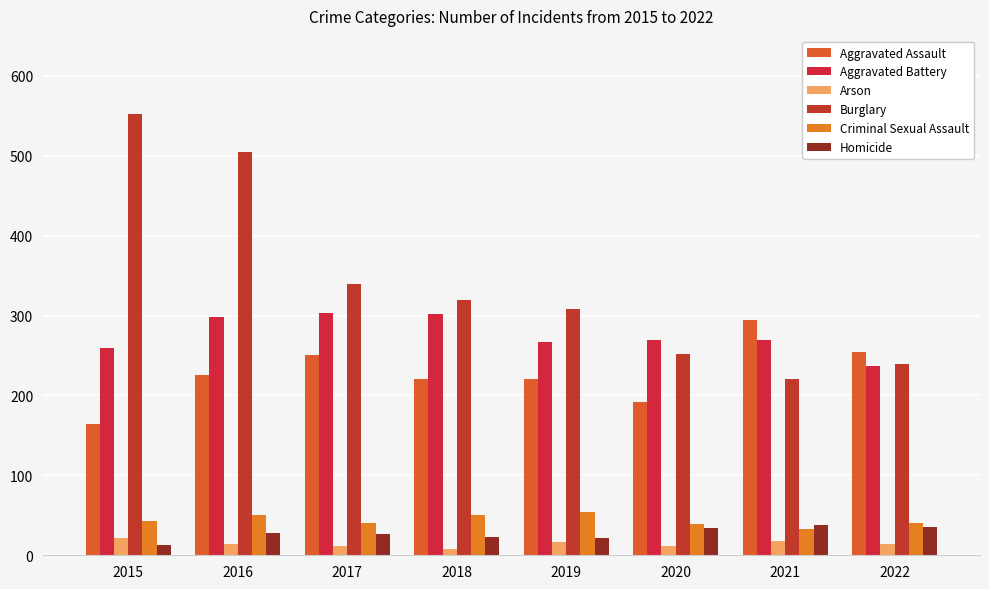

How many bars are there in total?

48